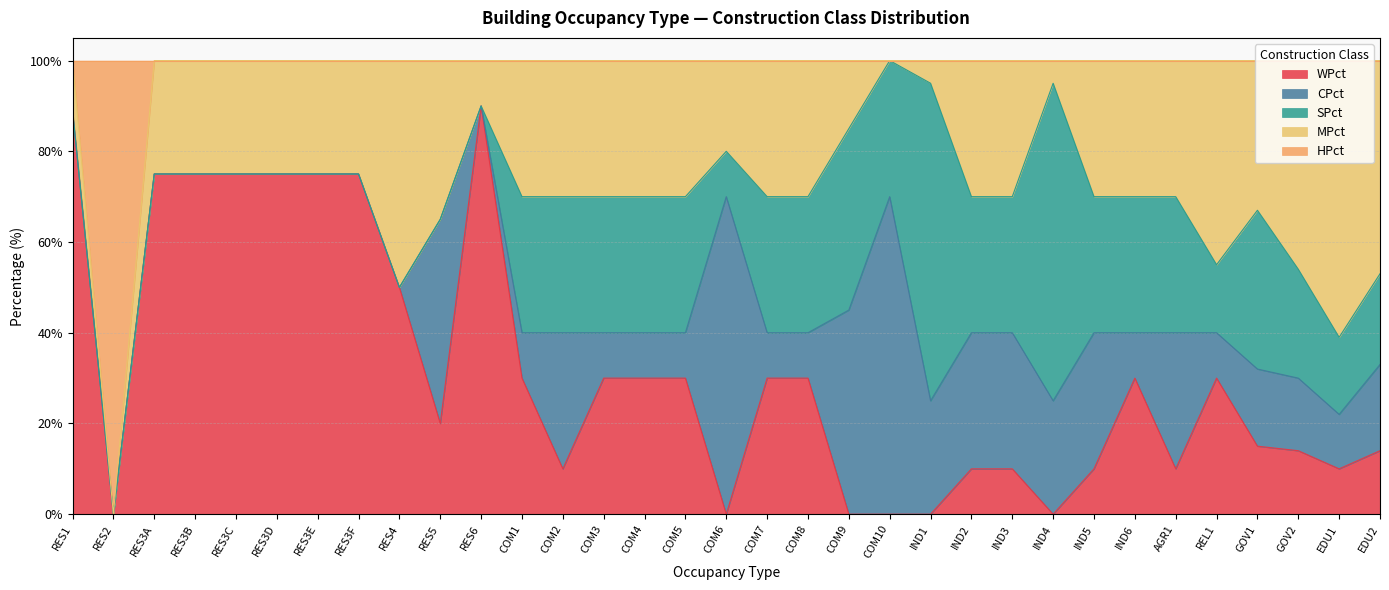

At which category is the sum across all series the highest?

RES1